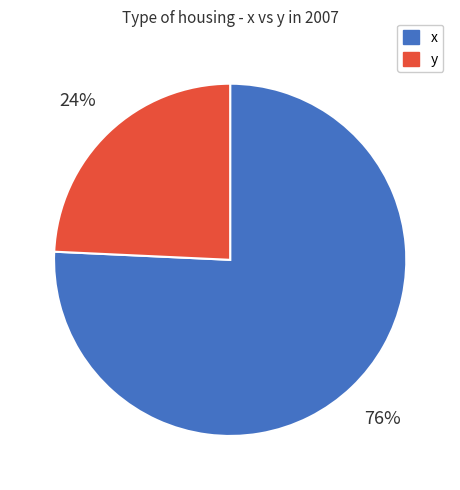

True or false: x accounts for 81% of the total.

False